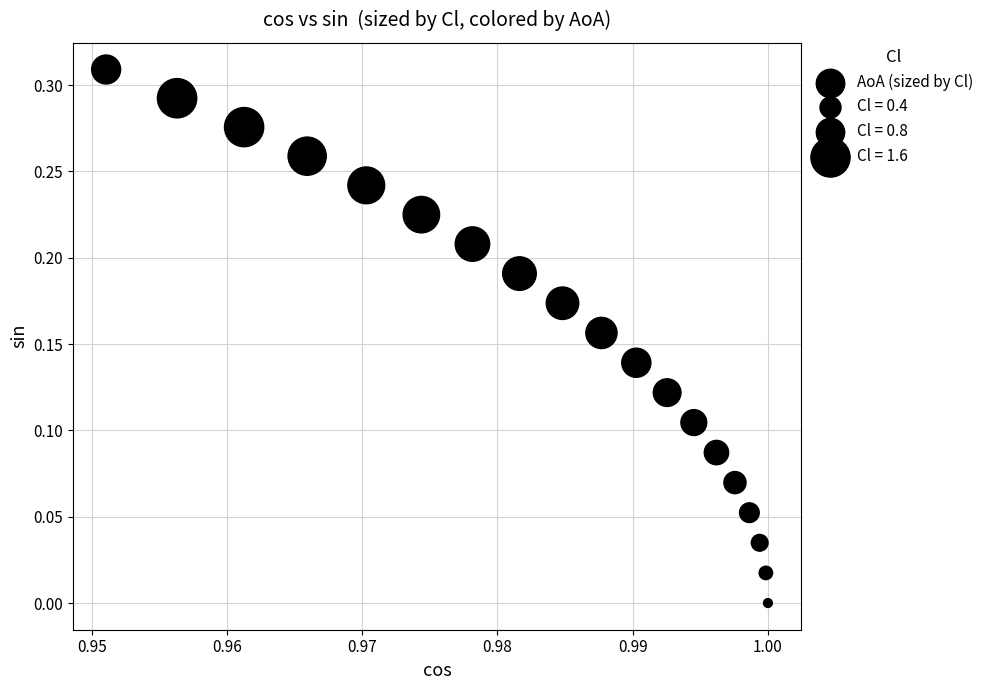

How many data points are displayed?

19